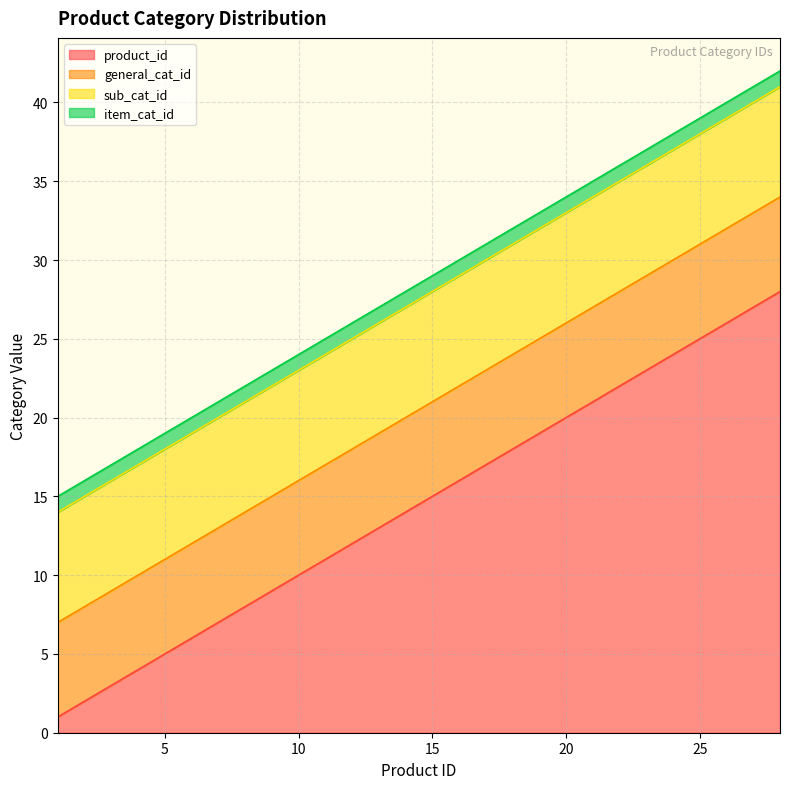

What are all the series names shown in the legend?

product_id, general_cat_id, sub_cat_id, item_cat_id